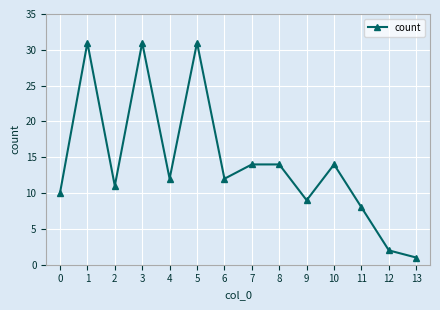

True or false: there are more than 0 points higher than both neighbors.

True